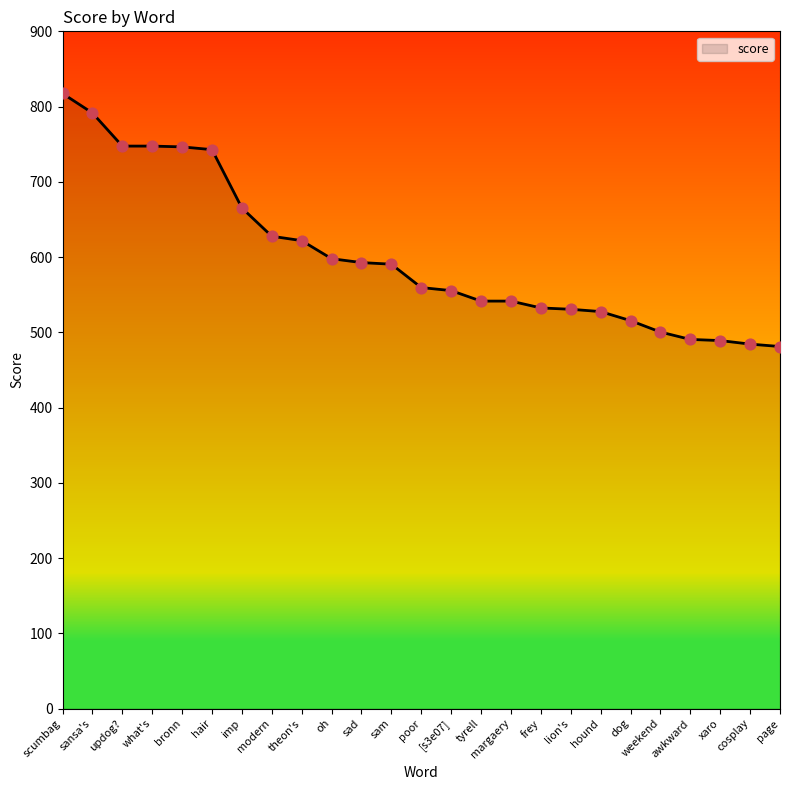

Between sansa's and theon's, which is larger?

sansa's